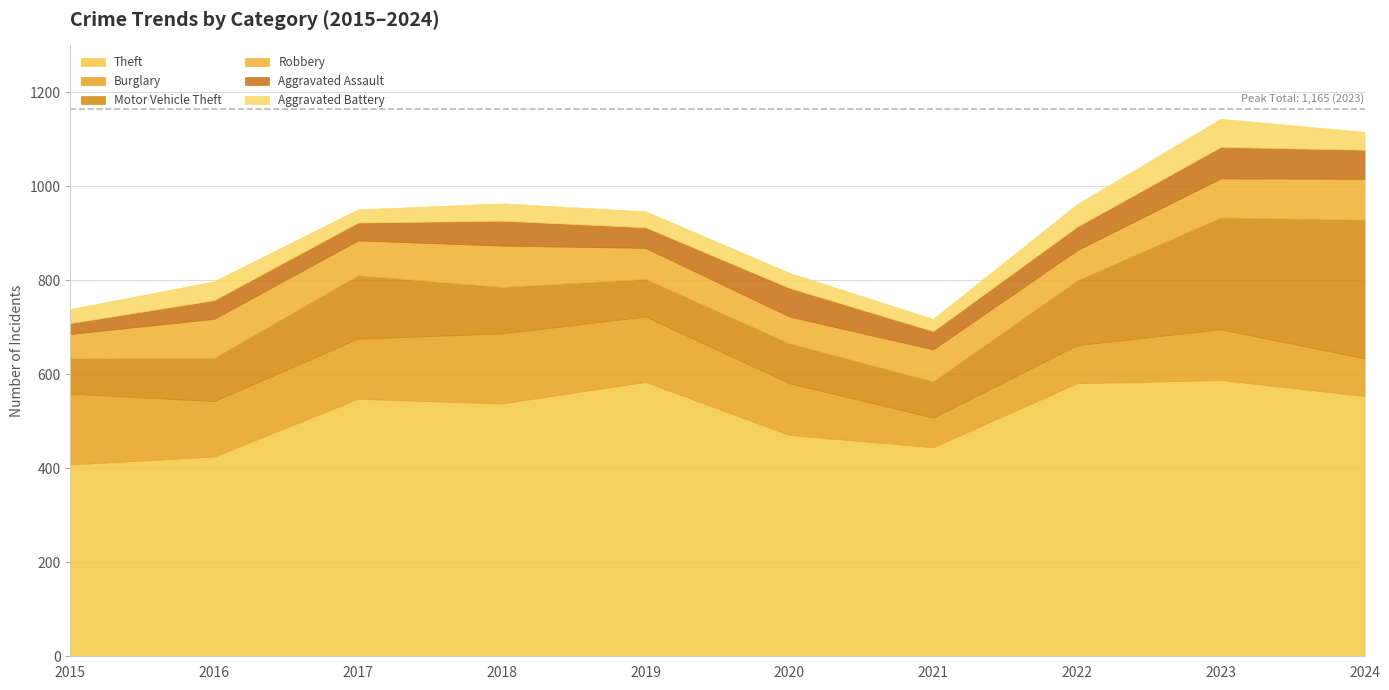

The Aggravated Battery series shows 48 at 2015. True or false?

False